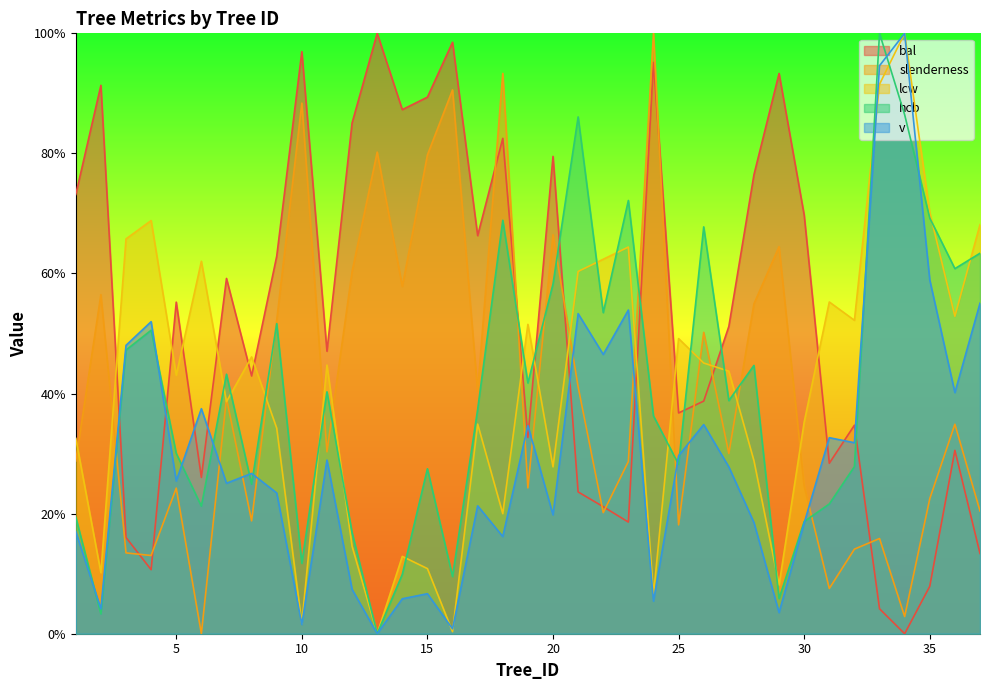

What value does the v series have at 19?

34.7